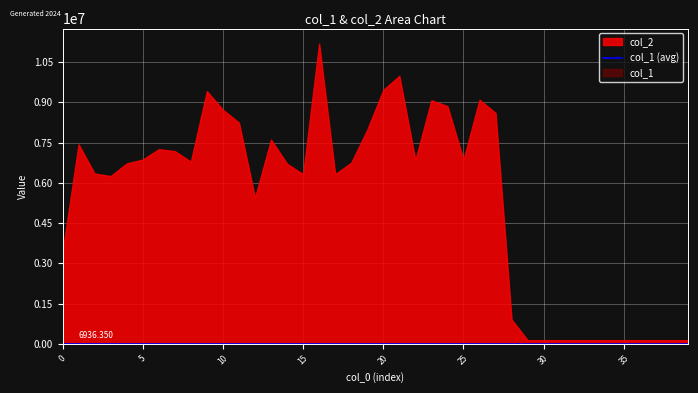

Is it true that col_2 equals 137200 at 30?

True